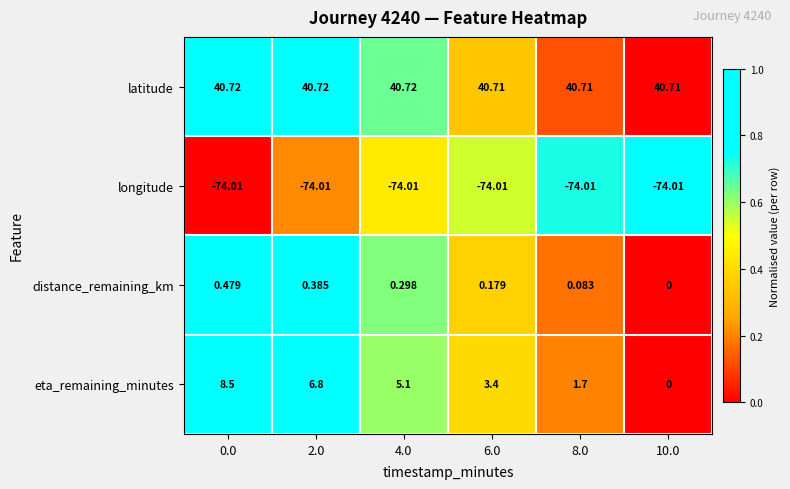

Rank the series by their maximum value, from highest to lowest.

latitude, eta_remaining_minutes, distance_remaining_km, longitude